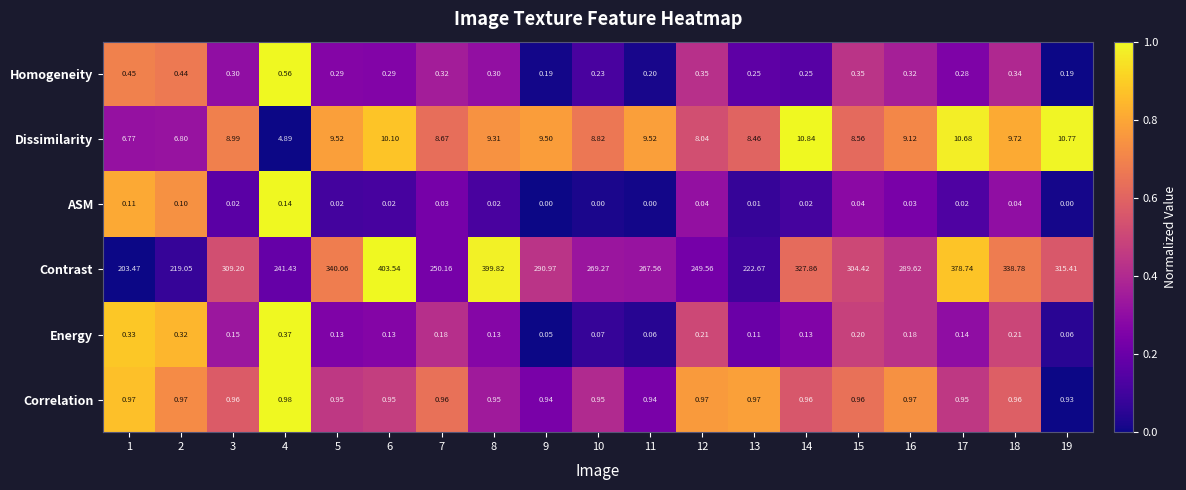

Which series has the widest spread of values?

Contrast